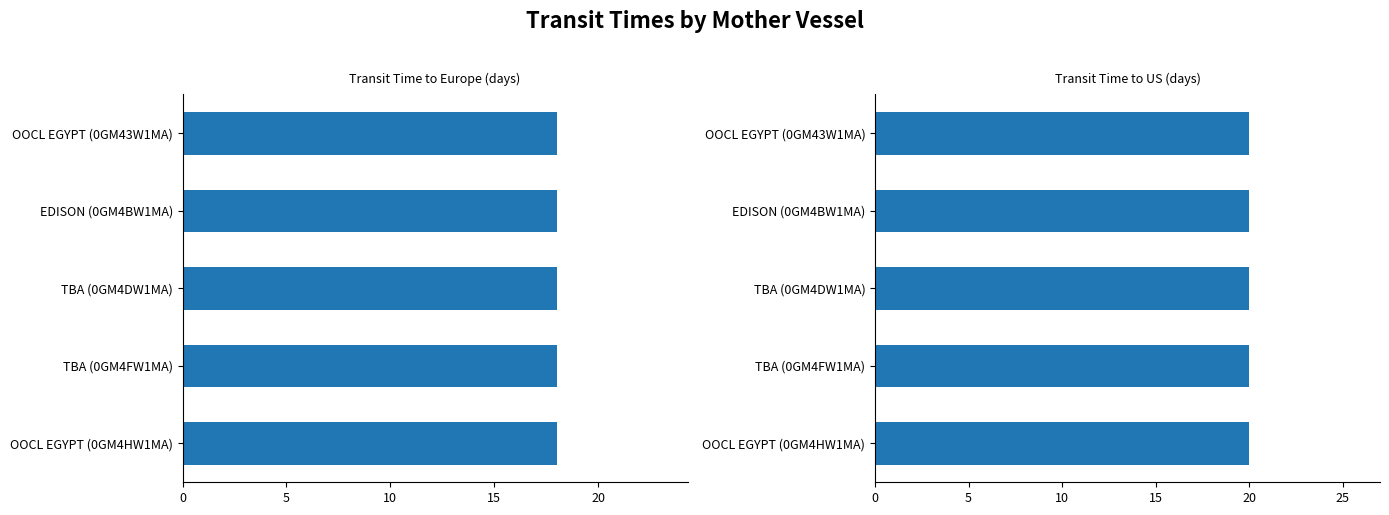

What is the average value of the transit_time series?

18